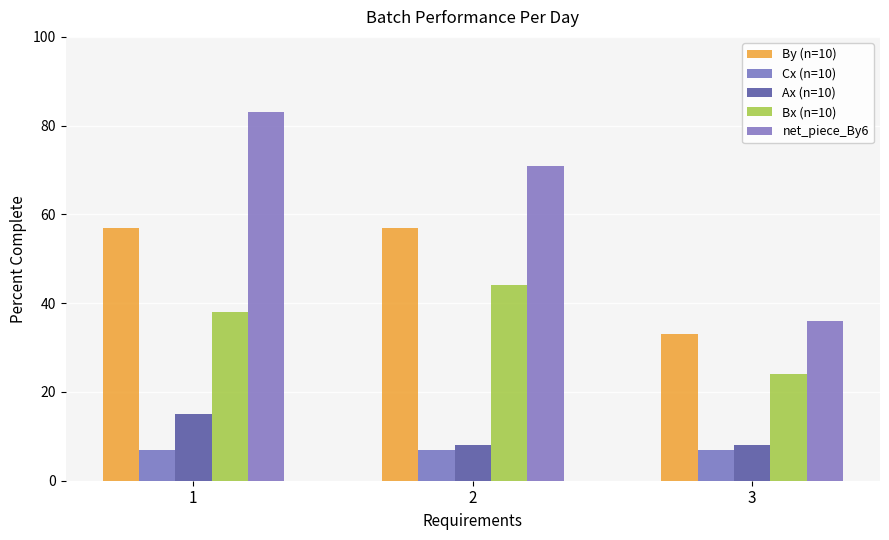

Between 2 and 3, which is larger?

2